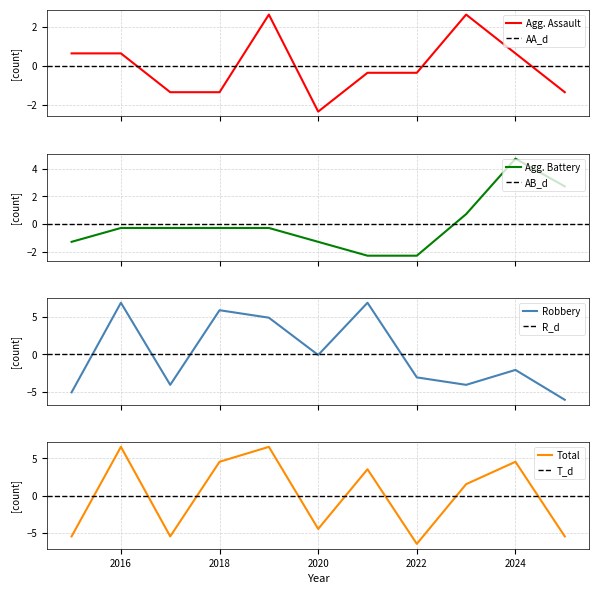

Which category has the highest value in the Robbery series?

2016